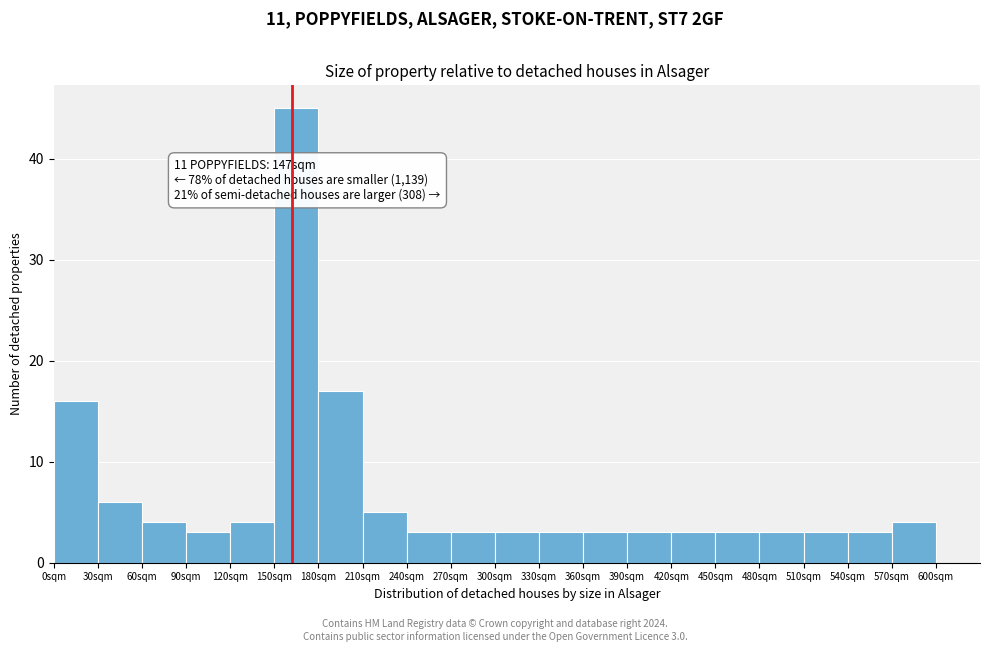

Over which range of the x-axis is the bar tallest?

150 to 180